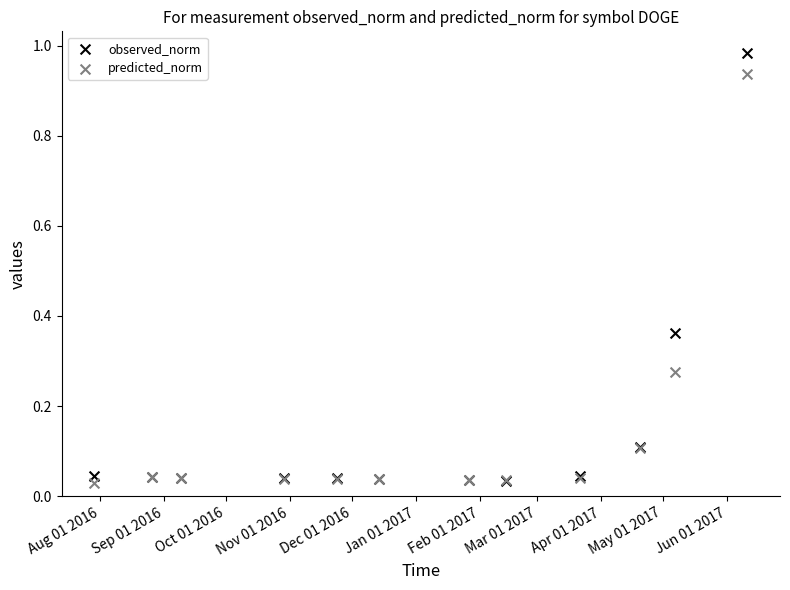

Which series has the widest spread of Y values?

observed_norm